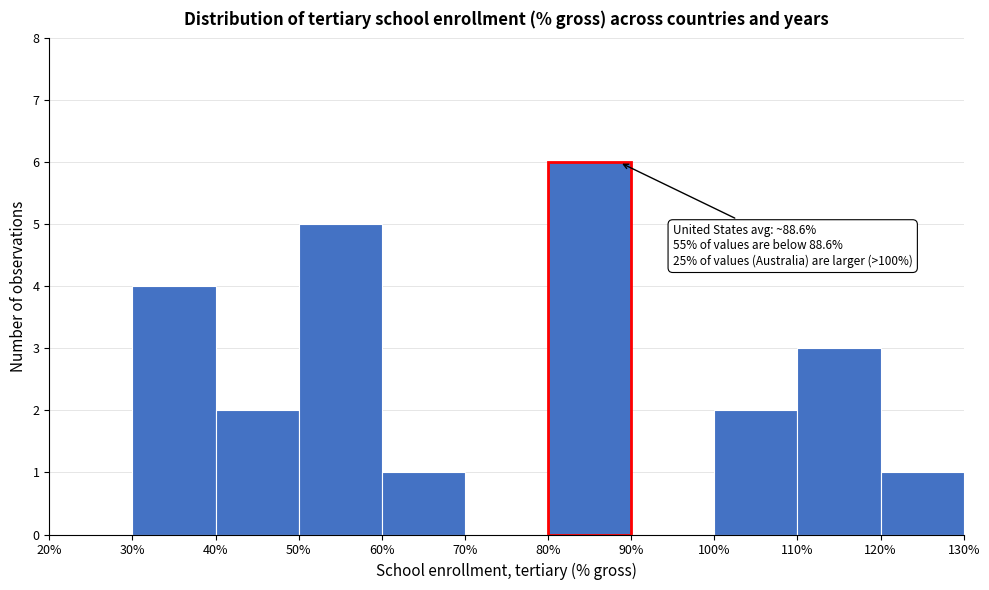

Over which range of the x-axis is the bar tallest?

80% to 90%